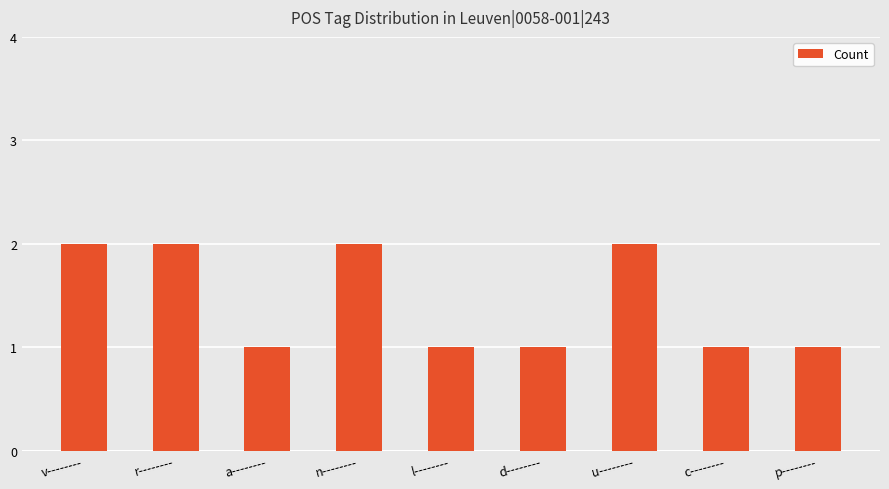

What is the sum of the values at d-------- and p--------?

2